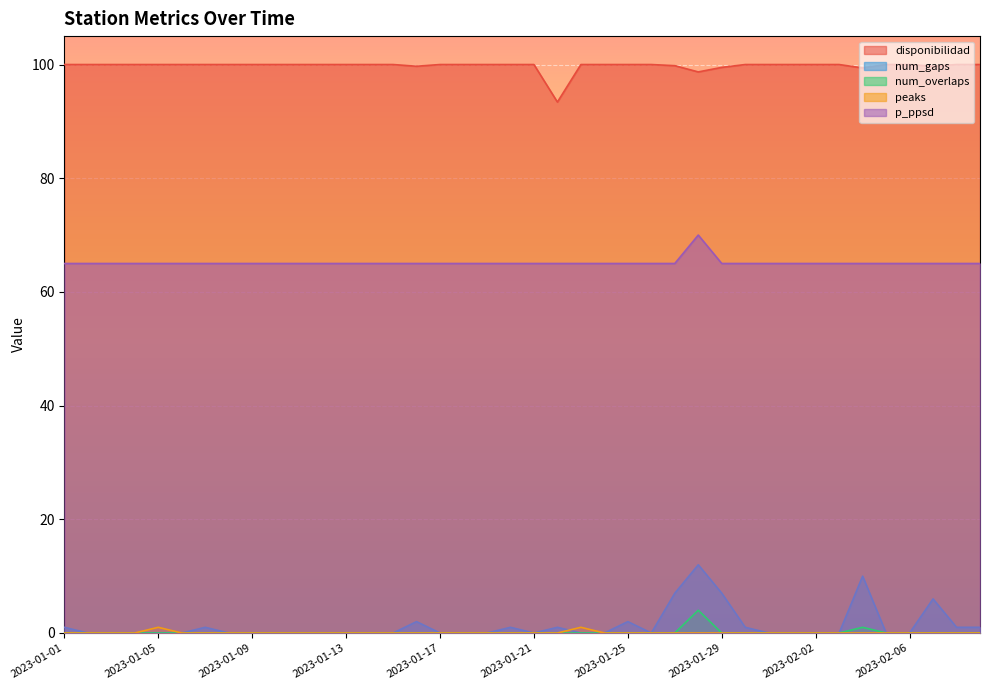

How many lines are shown in the chart?

5